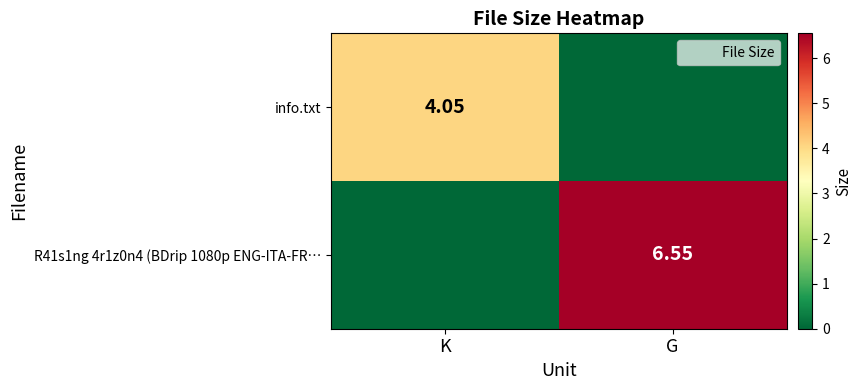

Is the value of info.txt at K greater than the value of R41s1ng 4r1z0n4 (BDrip 1080p ENG-ITA-FR… at G?

No